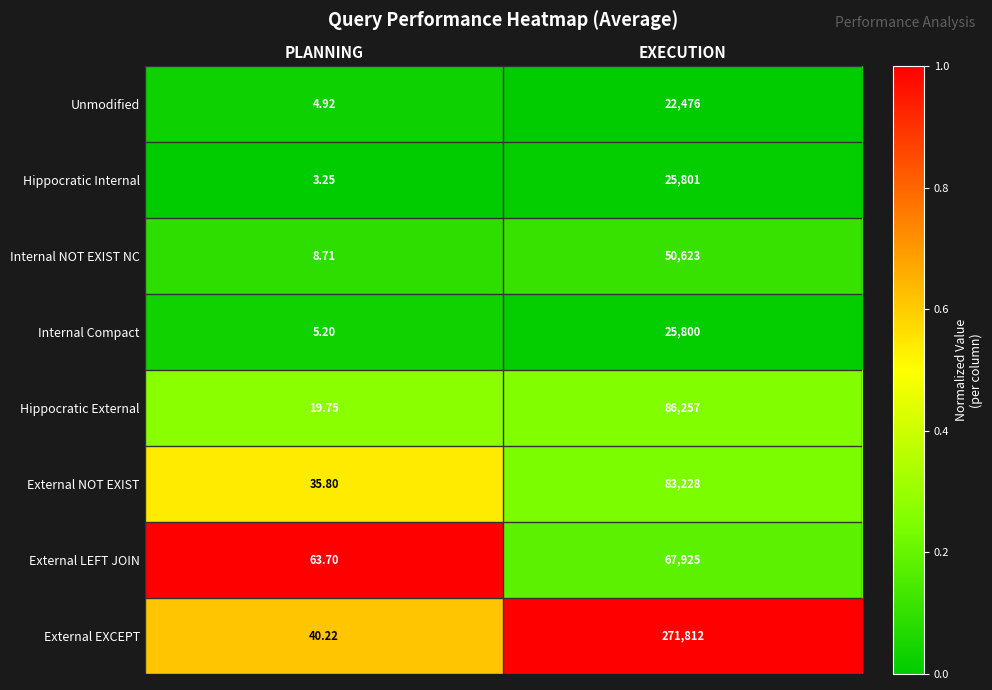

At which category does the chart reach its minimum across all series?

PLANNING